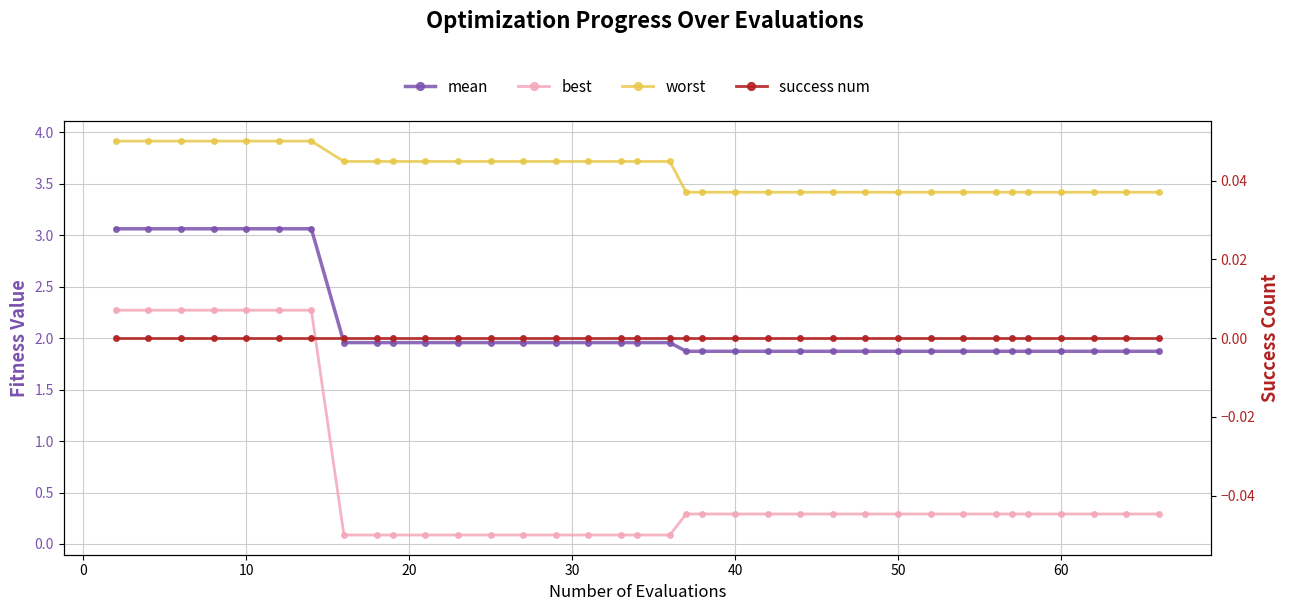

How many series are shown in this chart?

4